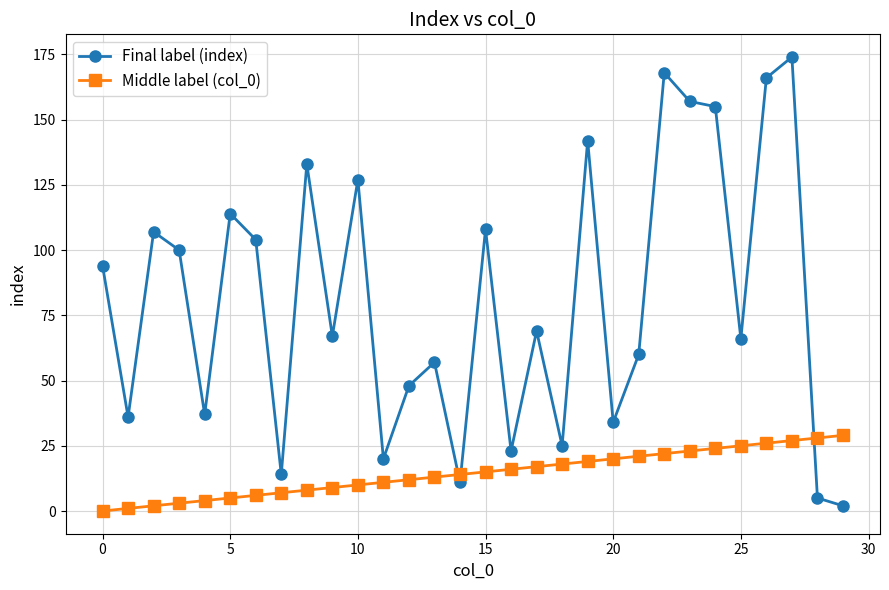

Which series has the widest spread of values?

Final label (index)